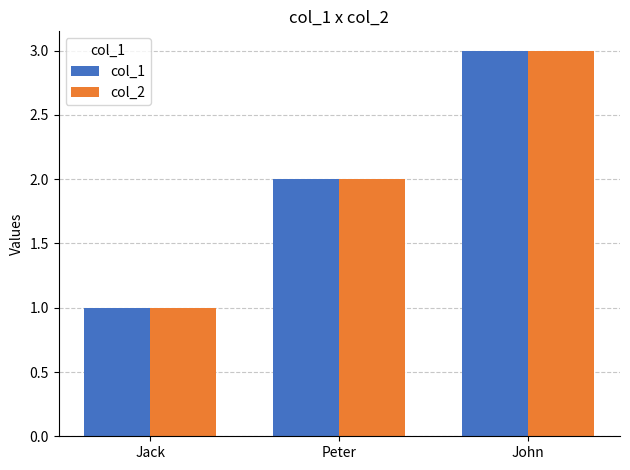

Reading left to right, extract all data points from this chart.

col_1: Jack=1	Peter=2	John=3
col_2: Jack=1	Peter=2	John=3